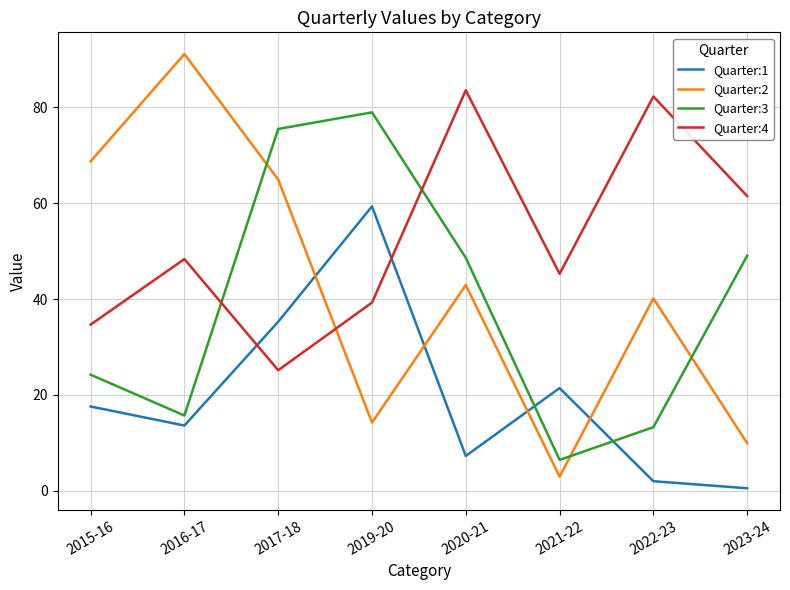

At which category is the sum across all series the highest?

2017-18